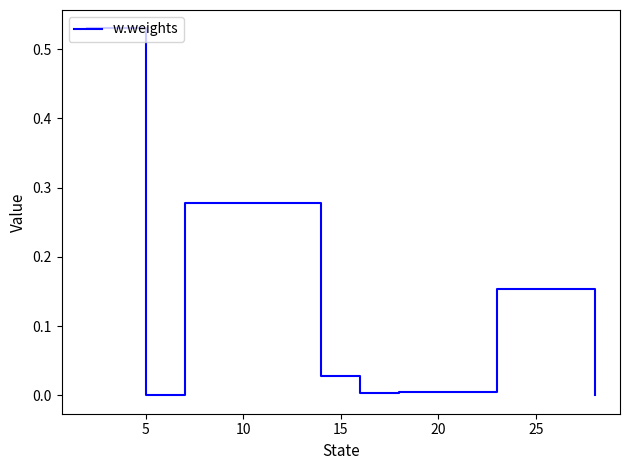

How many lines are shown in the chart?

1